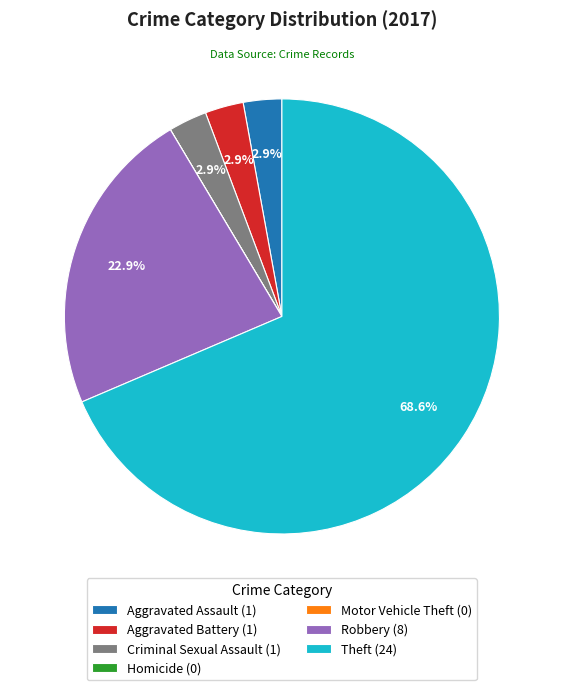

How much of the chart is everything except Criminal Sexual Assault (1)?

97.1%